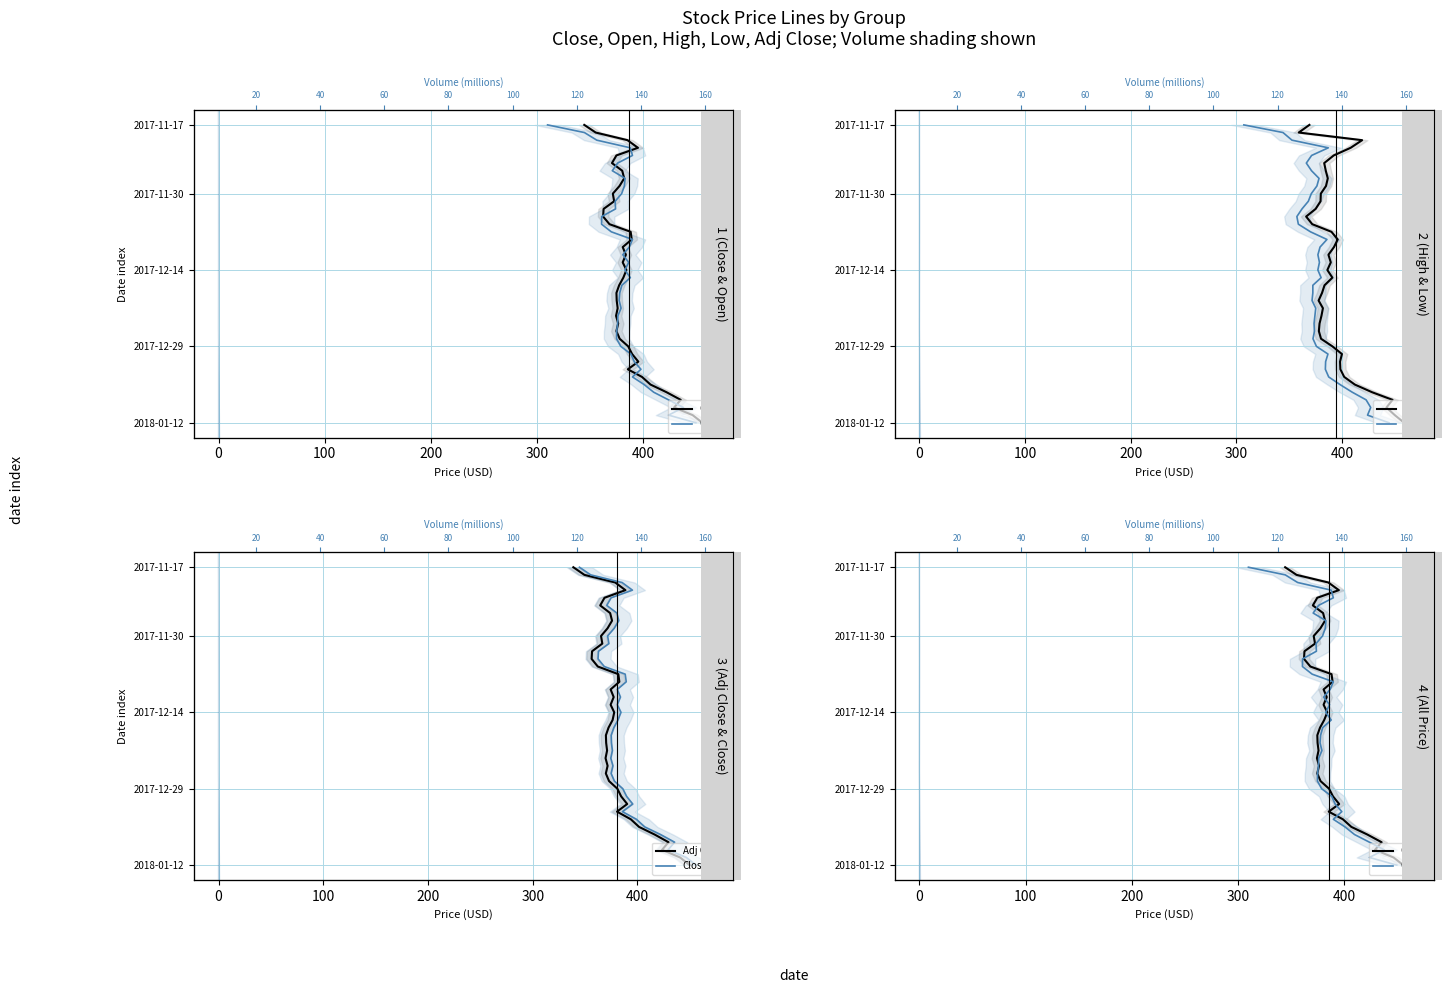

Which series has the largest range (max minus min)?

Close